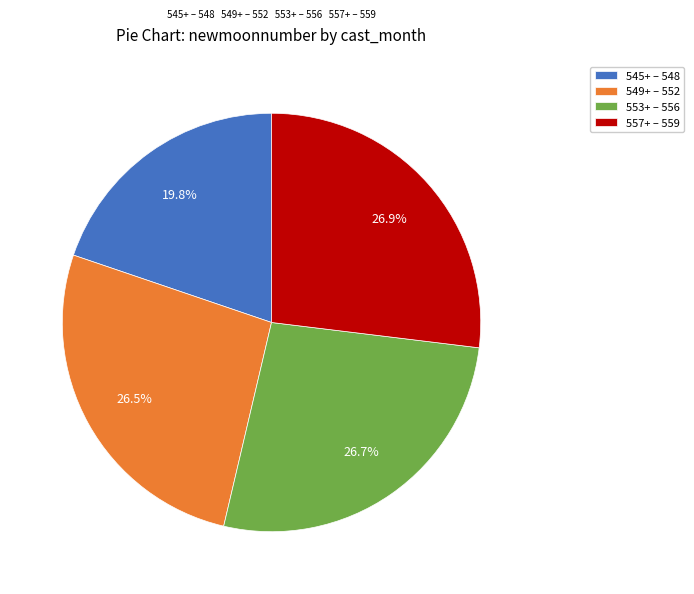

To the nearest percent, what is the average slice percentage?

25%